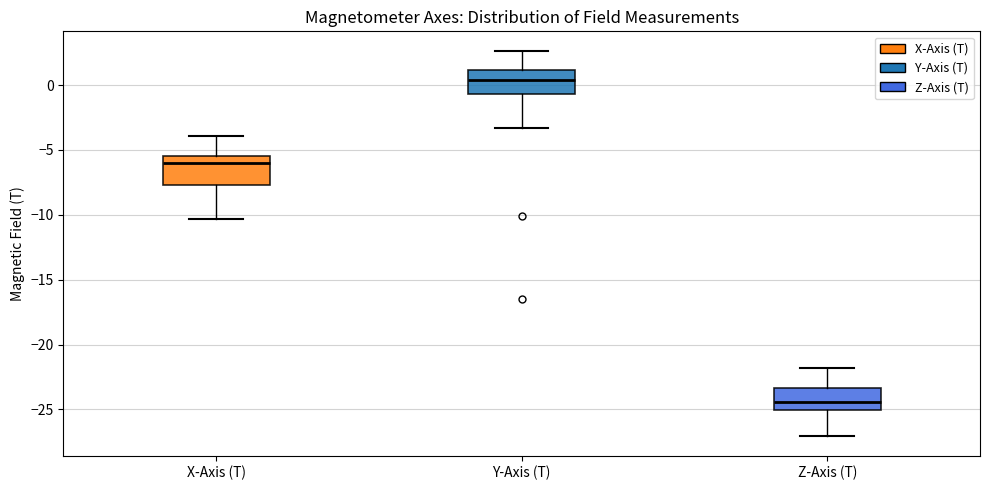

Reading left to right, read every box against the y-axis: the position of its median line, the range the box covers, and the ends of its whiskers. The values are not printed on the chart, so give them approximately, as read against the axis.

X-Axis (T): median -6.0, box -7.5 to -5.5, whiskers -10.5 to -4.0
Y-Axis (T): median 0.5, box -0.5 to 1.0, whiskers -3.5 to 2.5
Z-Axis (T): median -24.5, box -25.0 to -23.5, whiskers -27.0 to -22.0